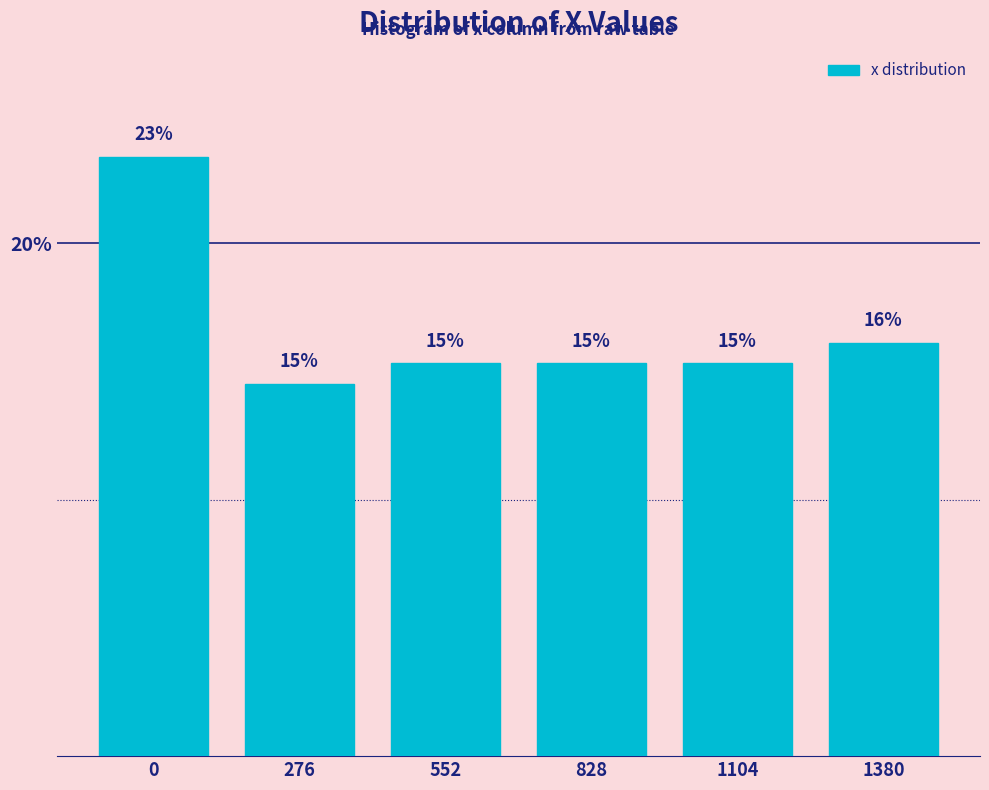

Does the chart contain any negative values?

No